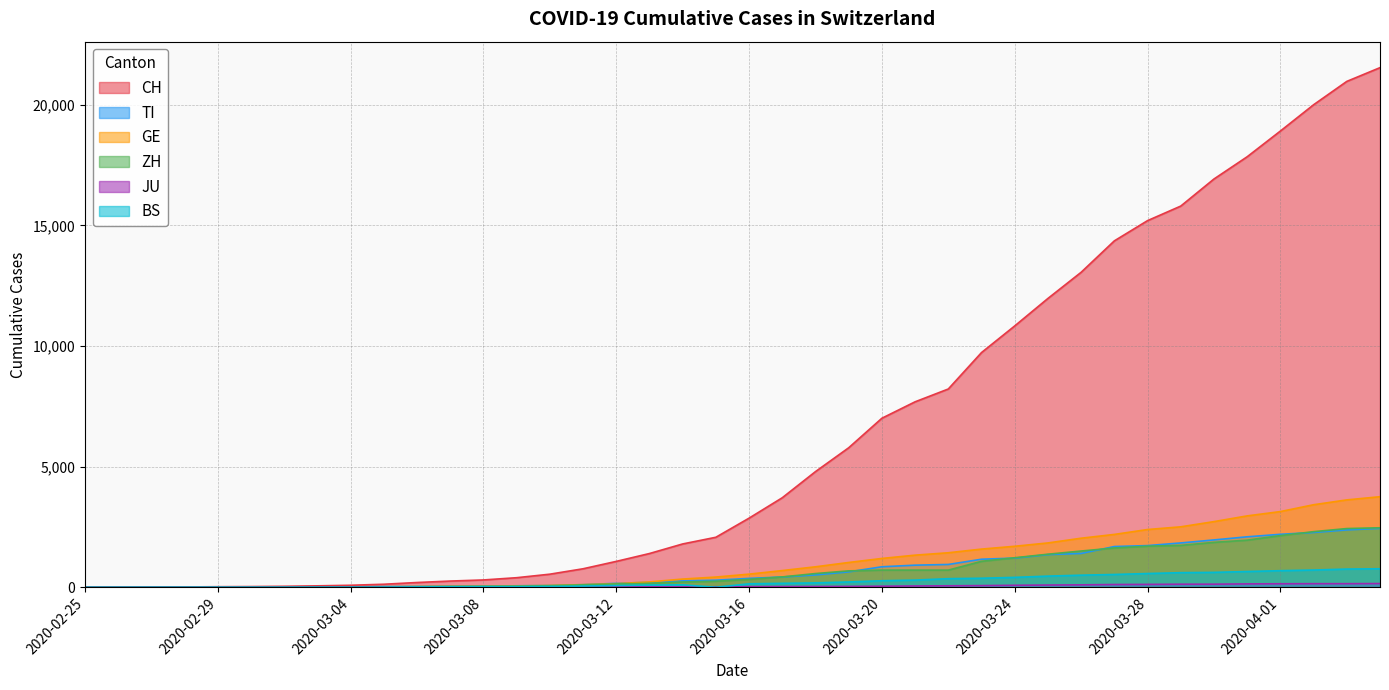

Rank the categories by CH value from highest to lowest.

2020-04-04, 2020-04-03, 2020-04-02, 2020-04-01, 2020-03-31, 2020-03-30, 2020-03-29, 2020-03-28, 2020-03-27, 2020-03-26, 2020-03-25, 2020-03-24, 2020-03-23, 2020-03-22, 2020-03-21, 2020-03-20, 2020-03-19, 2020-03-18, 2020-03-17, 2020-03-16, 2020-03-15, 2020-03-14, 2020-03-13, 2020-03-12, 2020-03-11, 2020-03-10, 2020-03-09, 2020-03-08, 2020-03-07, 2020-03-06, 2020-03-05, 2020-03-04, 2020-03-03, 2020-03-02, 2020-03-01, 2020-02-29, 2020-02-28, 2020-02-27, 2020-02-26, 2020-02-25